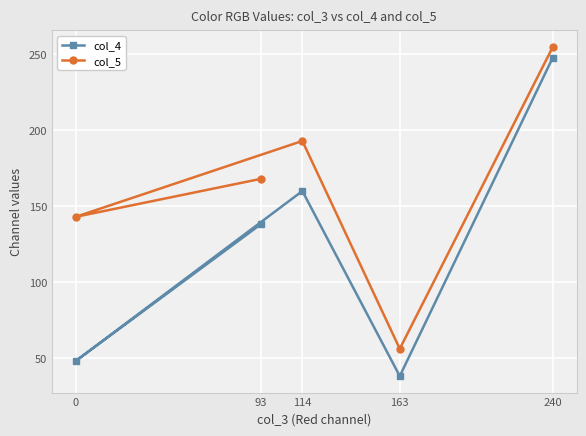

What is the sum of the col_4 values at 114 and 163?

198